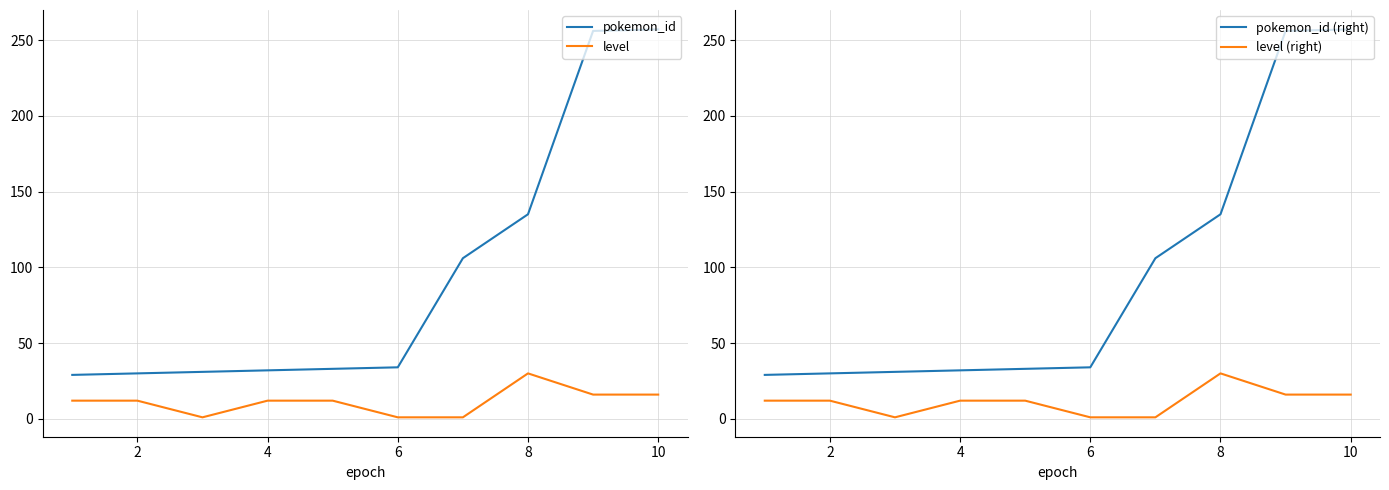

What is the difference between the maximum and minimum values in the level series?

29